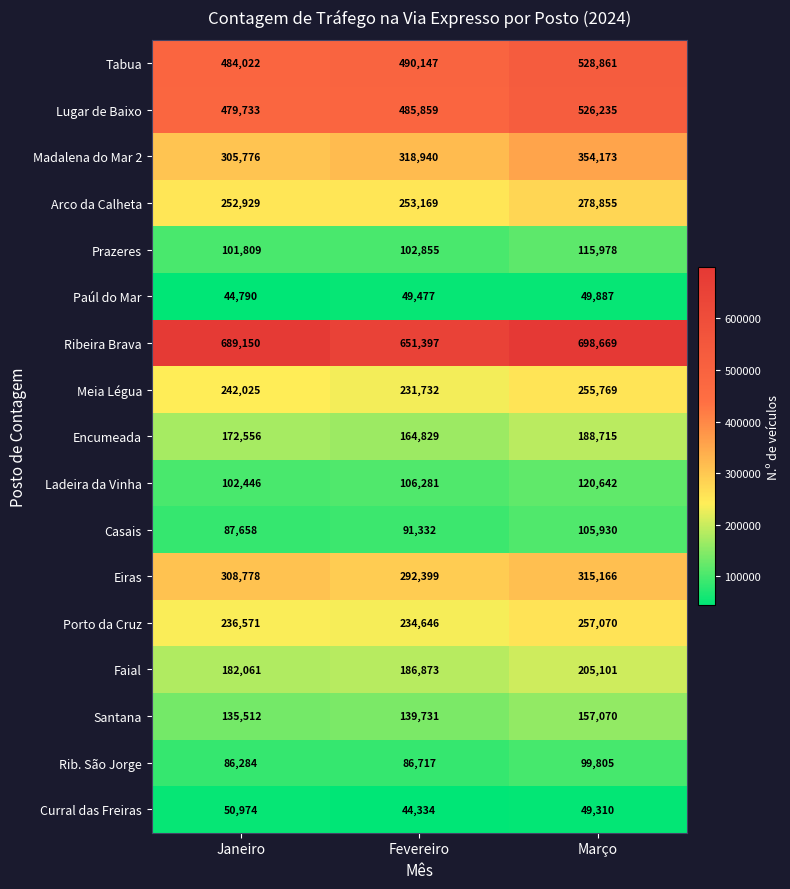

Which series has the largest total across all categories?

Ribeira Brava